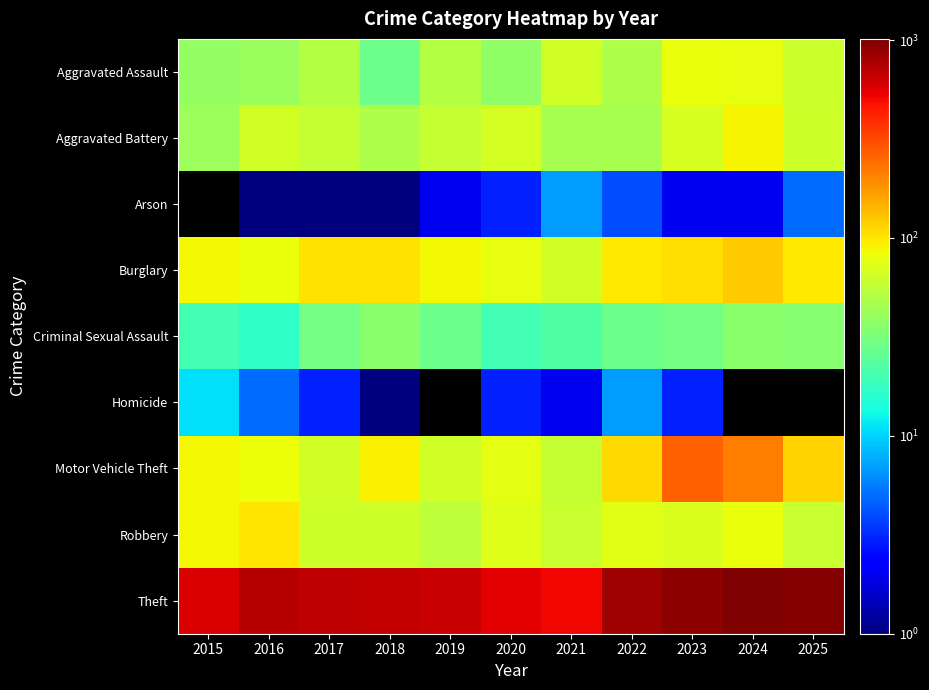

Is it true that Motor Vehicle Theft equals 114.0 at 2025?

True